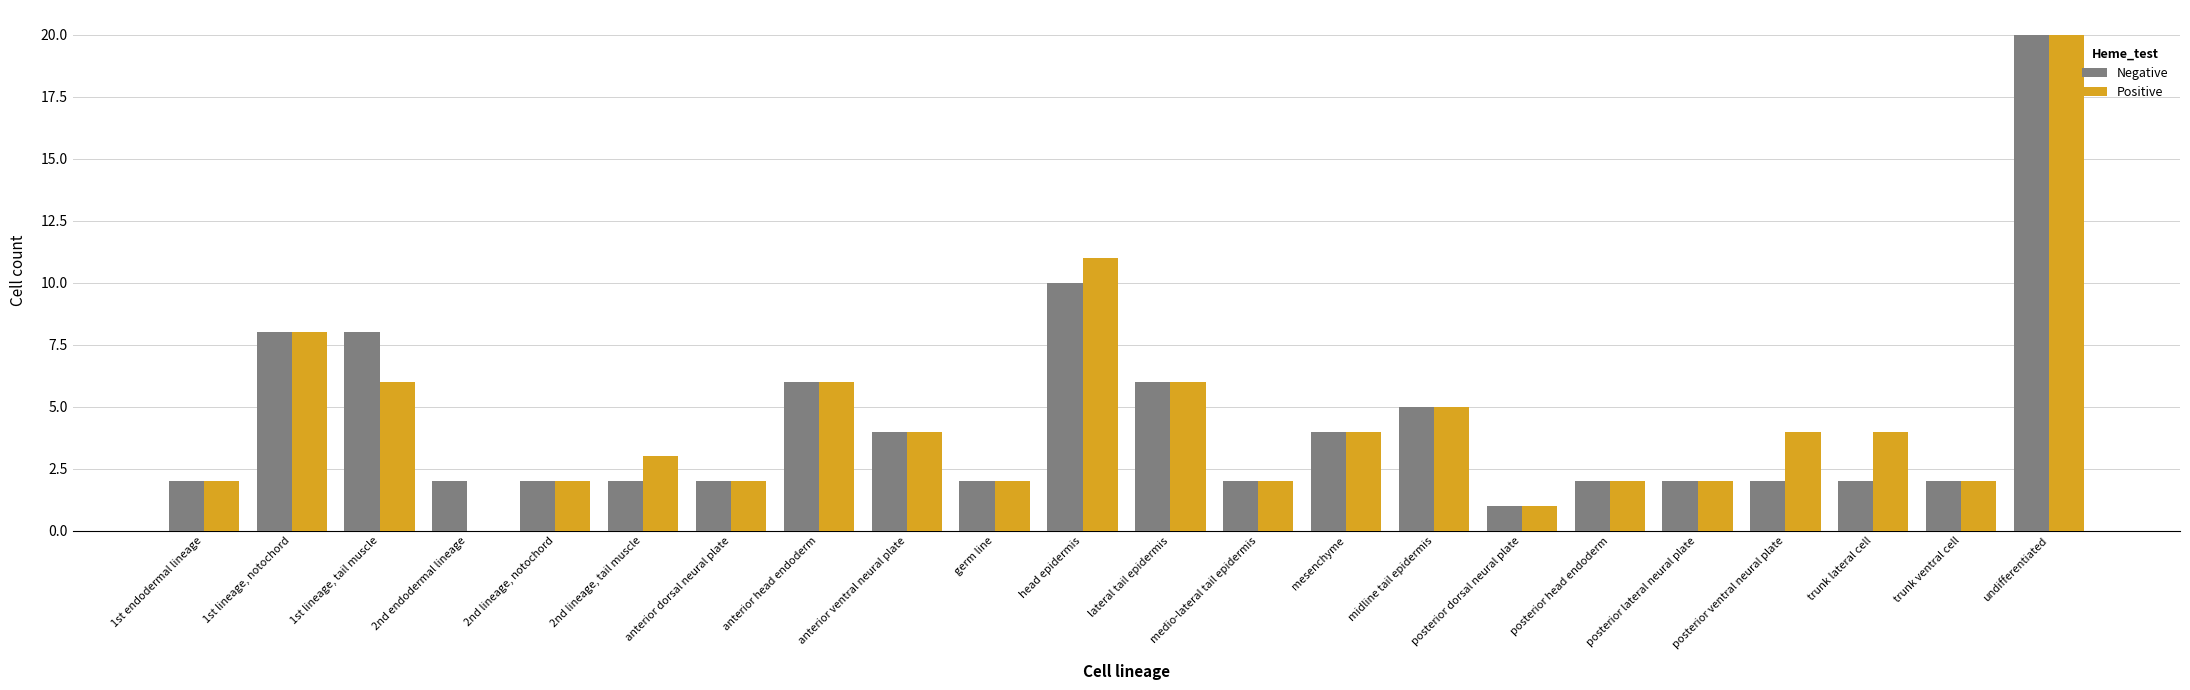

What is the total value across all series at posterior head endoderm?

4